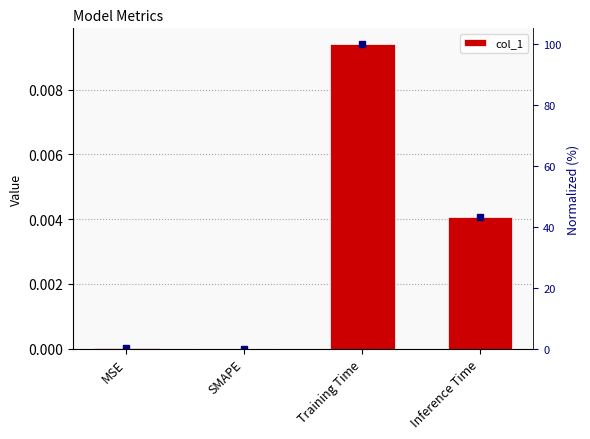

Which has a higher value, Inference Time or Training Time?

Training Time